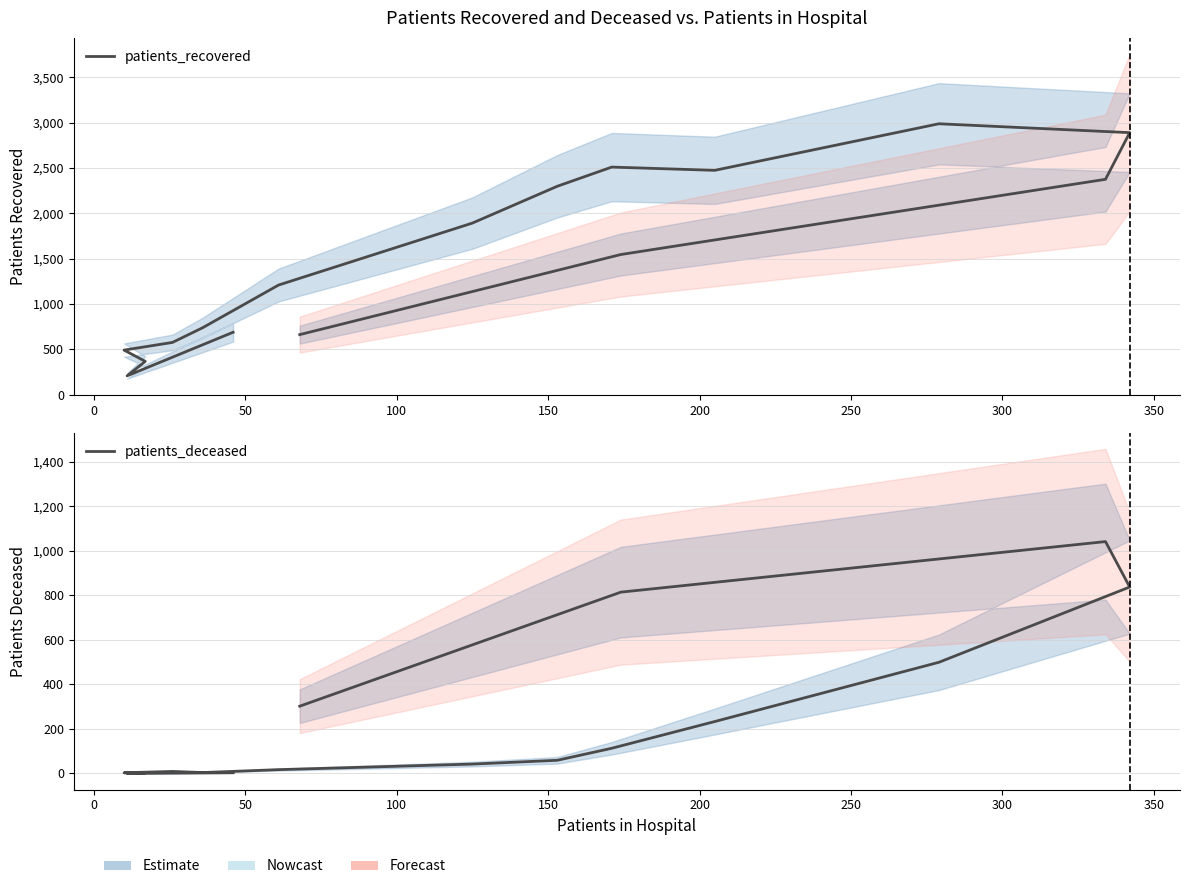

True or false: patients_recovered and patients_deceased intersect in this chart.

False